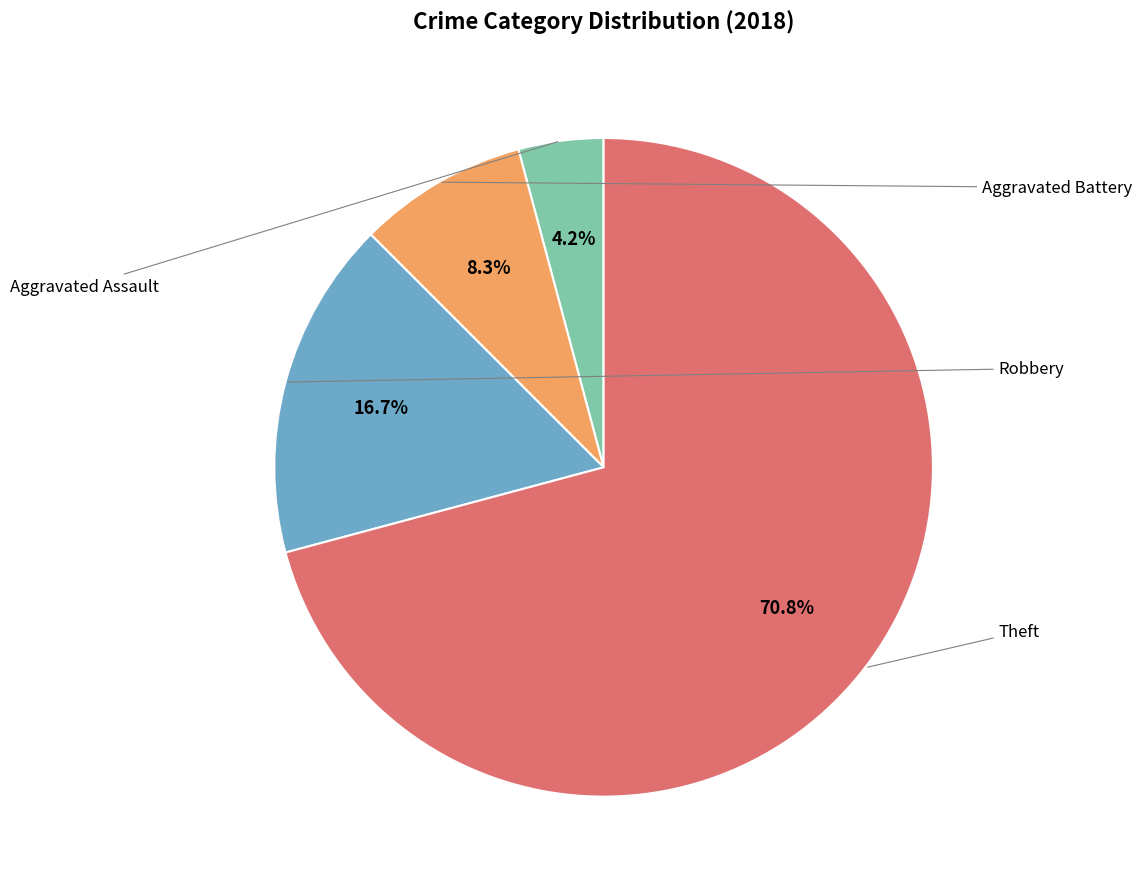

Does any single category account for the majority?

Yes